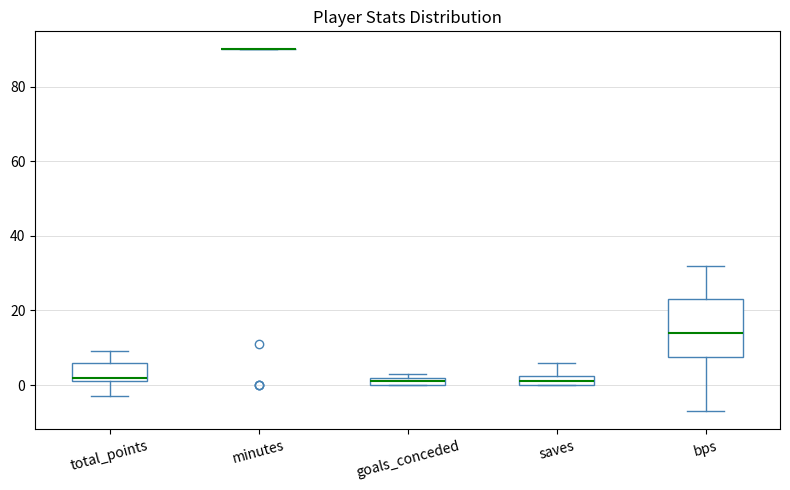

Where is the lower edge of the box for bps on the y-axis? The values are not printed on the chart, so give them approximately, as read against the axis.

8